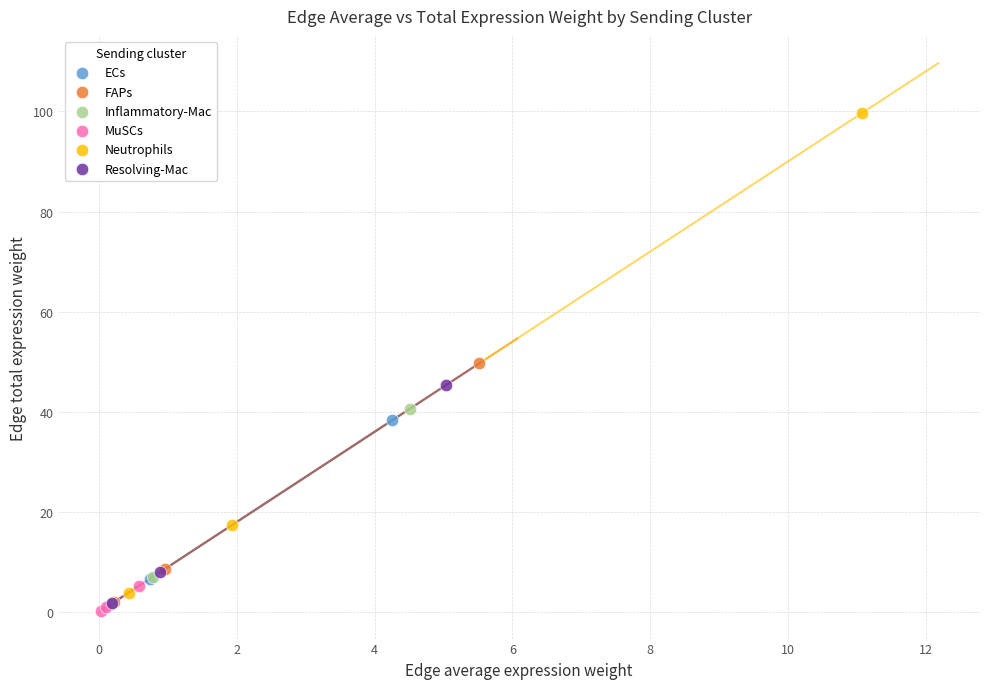

Which series contains the highest Y value?

Neutrophils